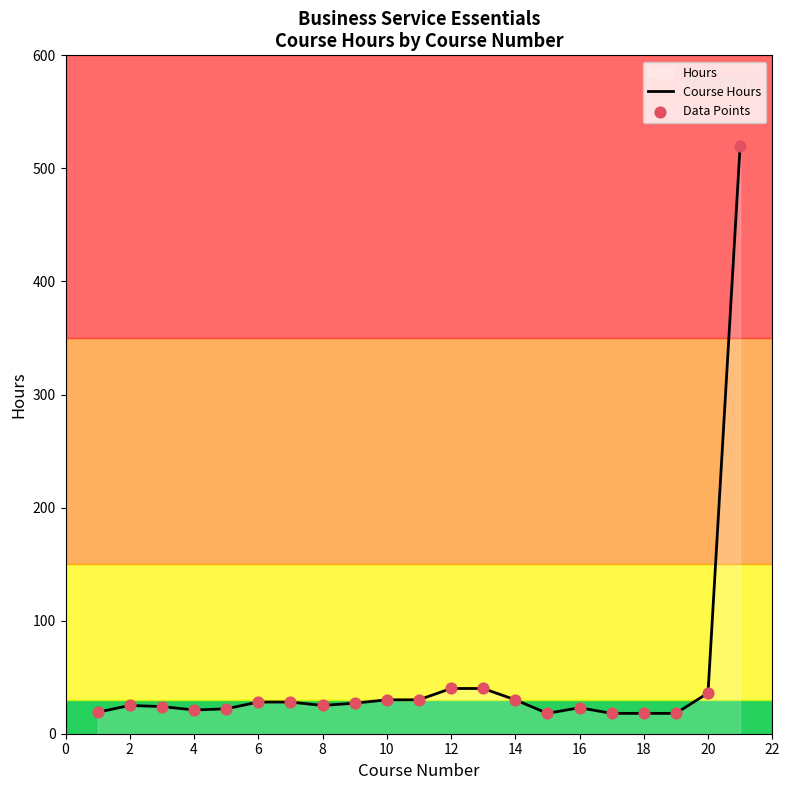

Which series contains the highest Y value?

Course Hours